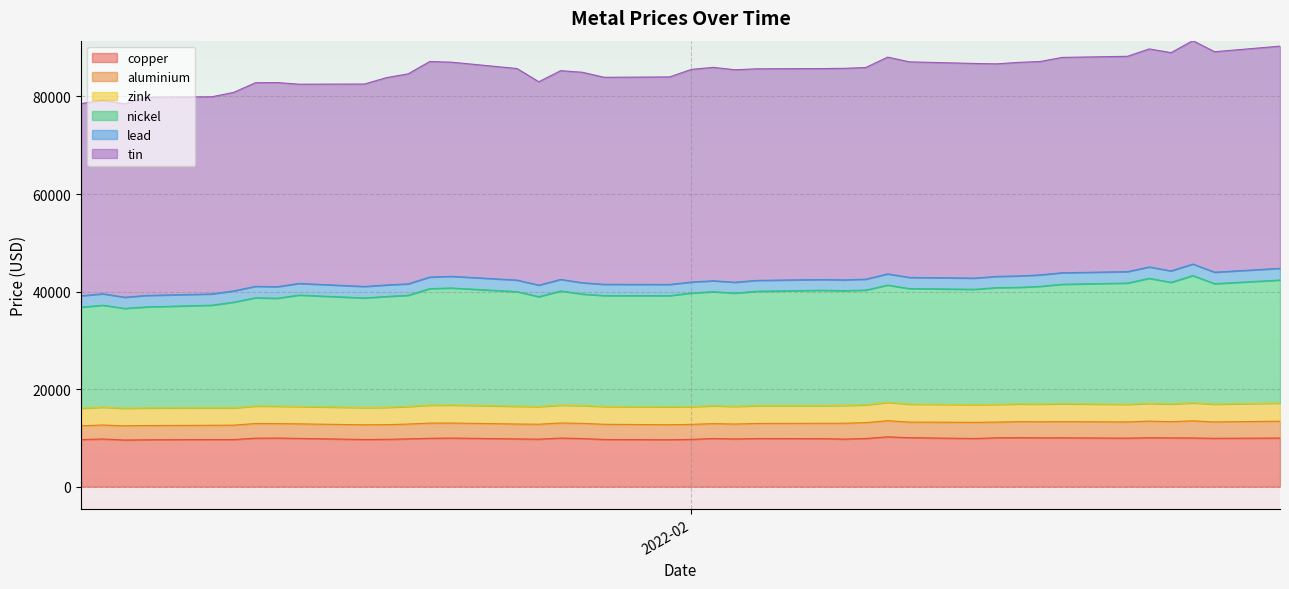

What is the difference between the second highest and second lowest values in the copper series?

430.5